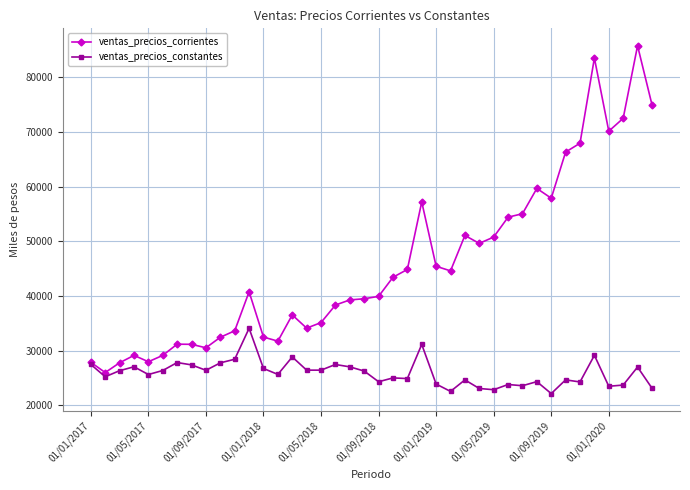

How many distinct data groups are displayed?

2